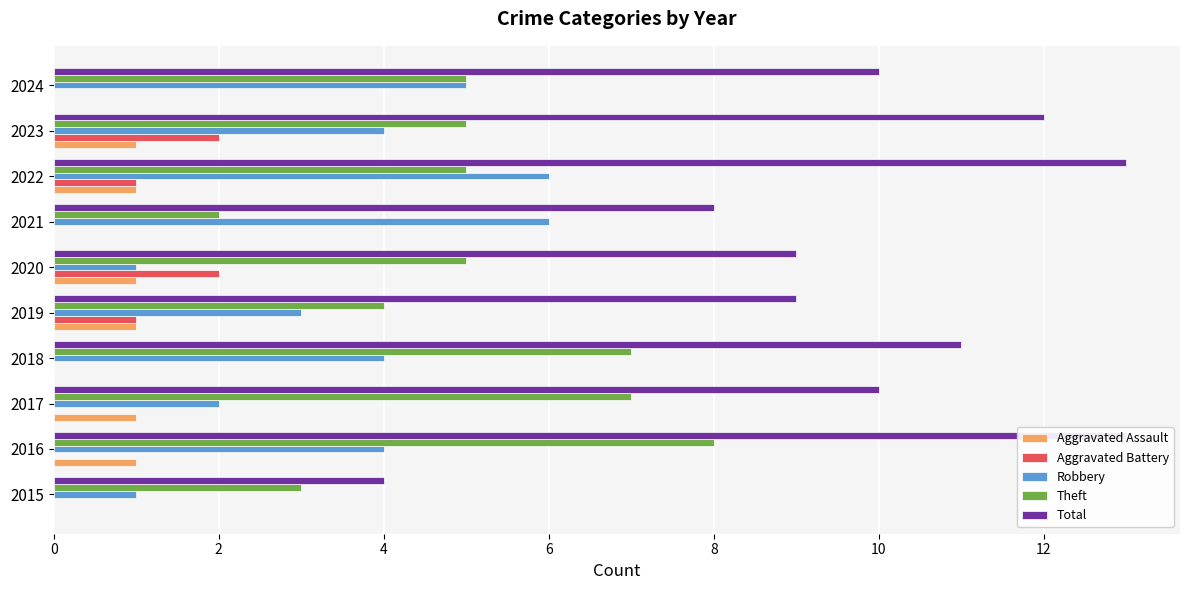

What is the total value across all series at 8?

18